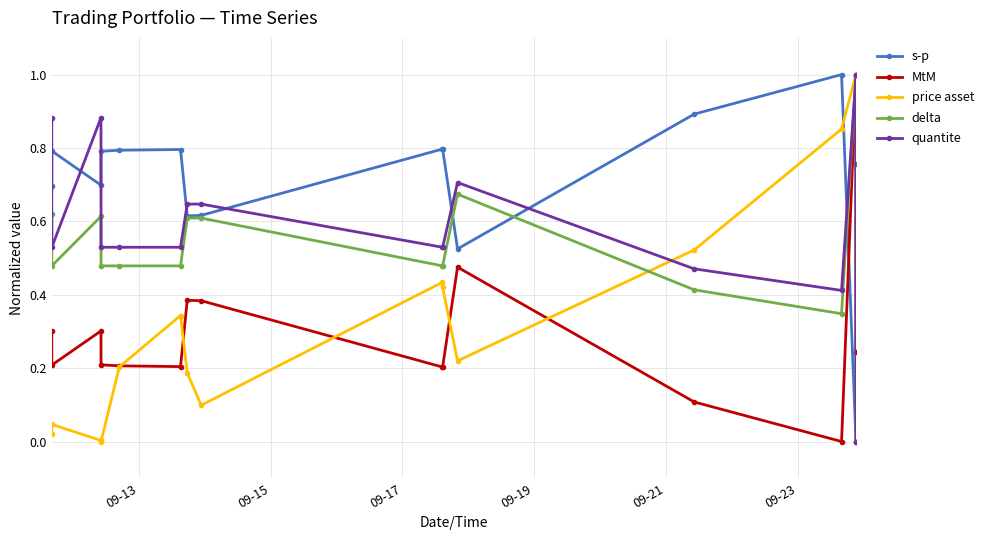

True or false: price asset has more than 1 interior local peaks.

True